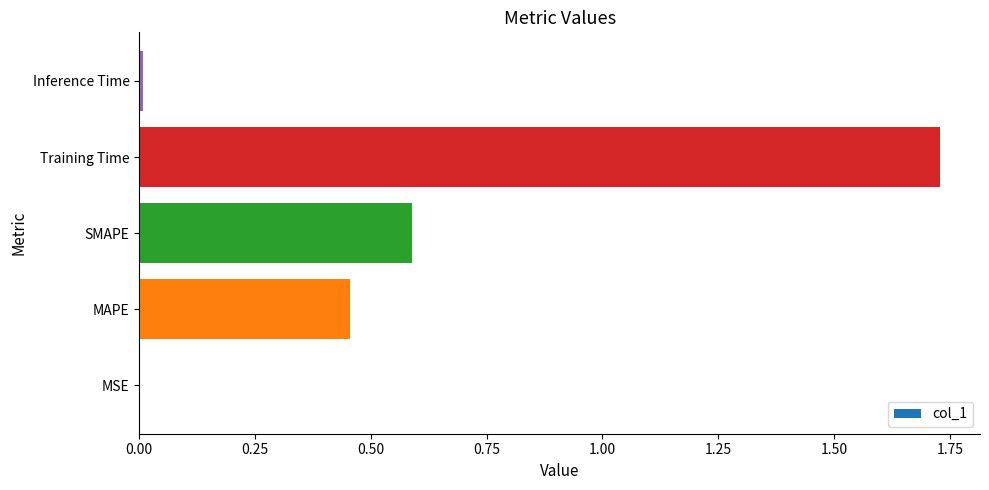

What is the sum of all values?

2.8